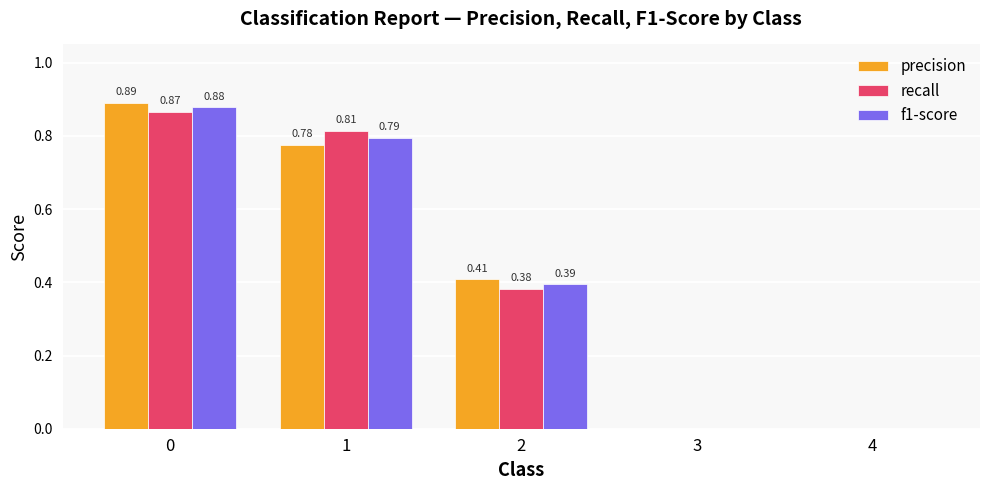

Between 2 and 4, which series saw the biggest shift?

precision